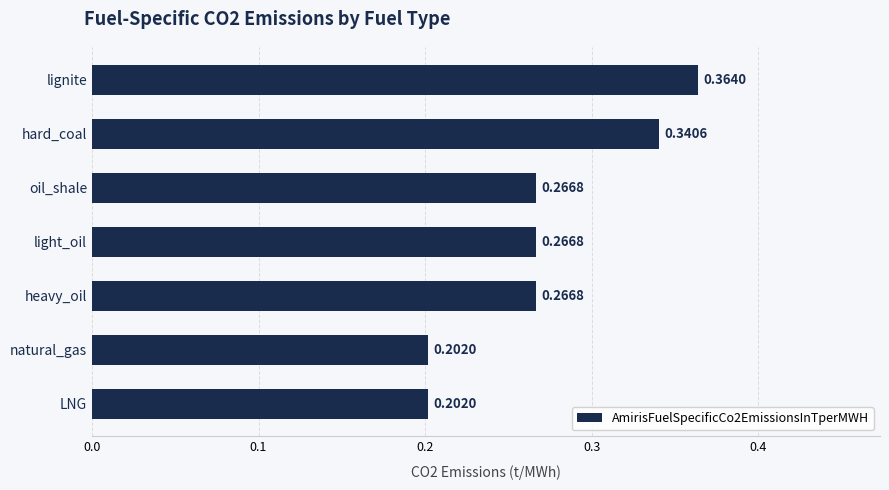

What is the sum of all values?

1.9